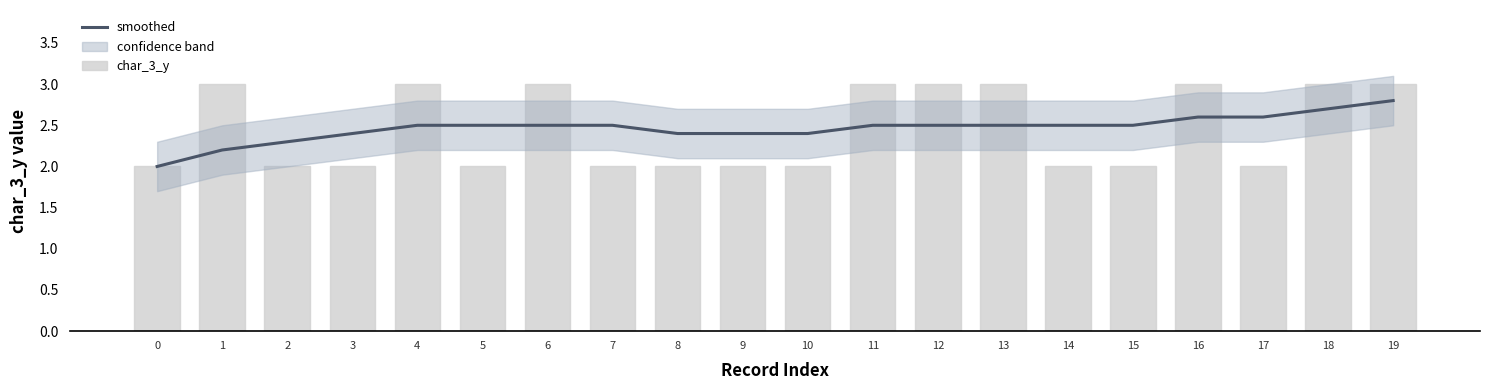

How many smoothed values are between 2 and 3?

20